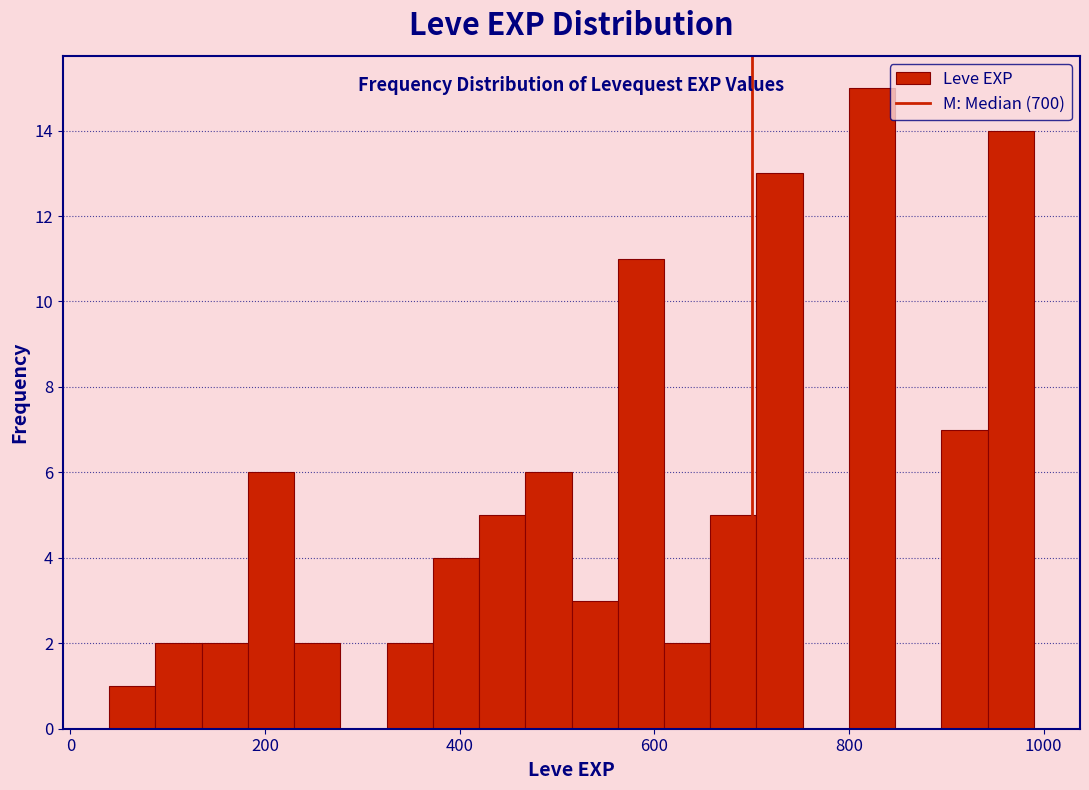

Around what value on the x-axis is the tallest bar? Give the approximate position of its centre, as read against the axis.

820